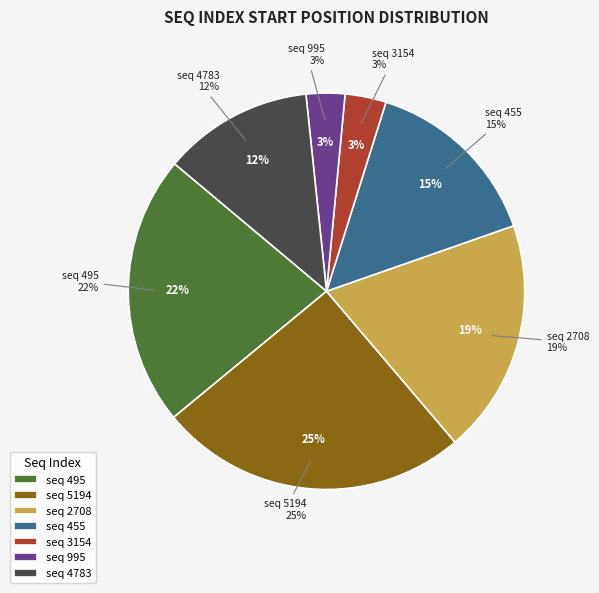

Rank the categories by value from lowest to highest.

995, 3154, 4783, 455, 2708, 495, 5194